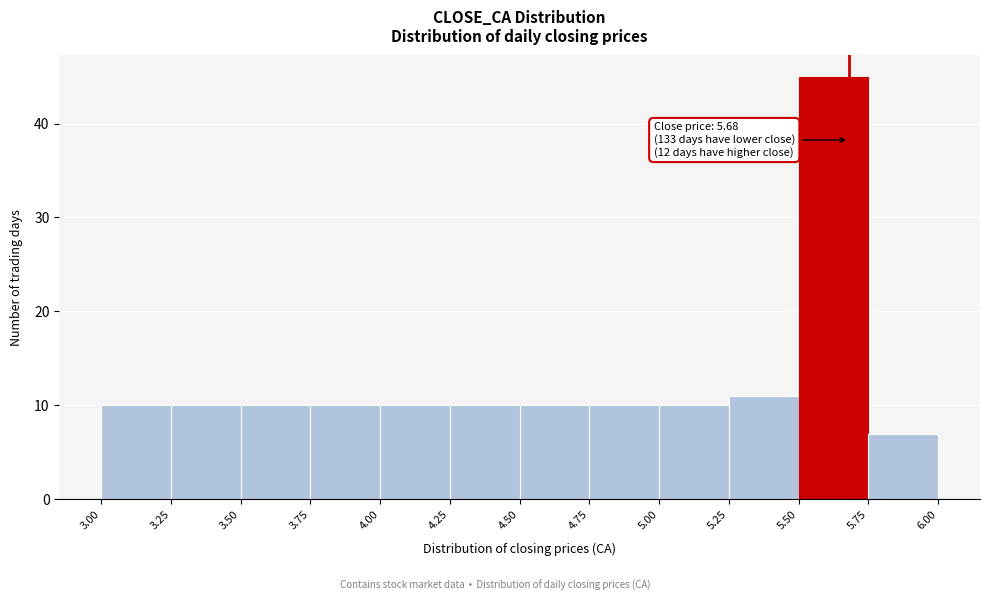

Which range on the x-axis has the tallest bar?

5.50 to 5.75